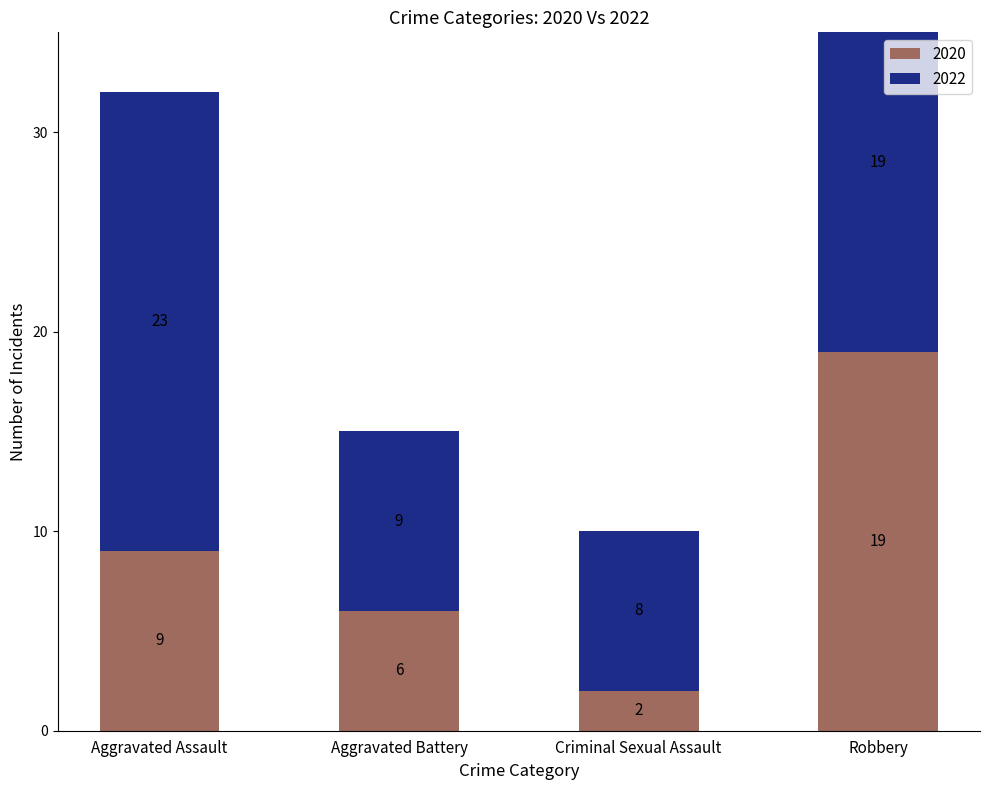

What is the greatest value displayed?

23